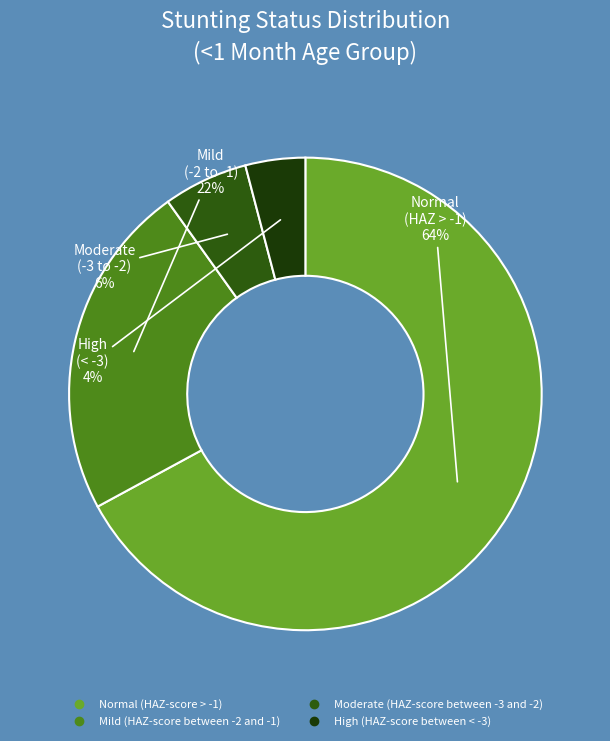

How many segments does this pie chart have?

4